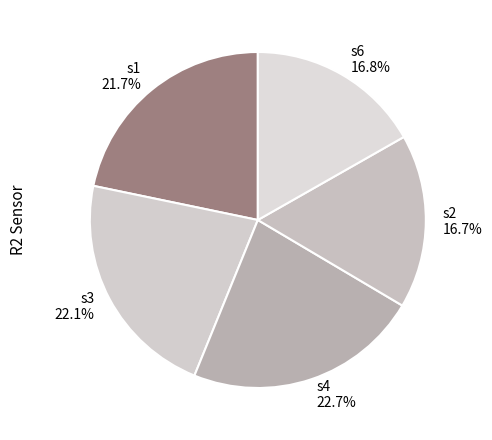

To the nearest percent, what is the difference between the largest and smallest slice percentages?

6%